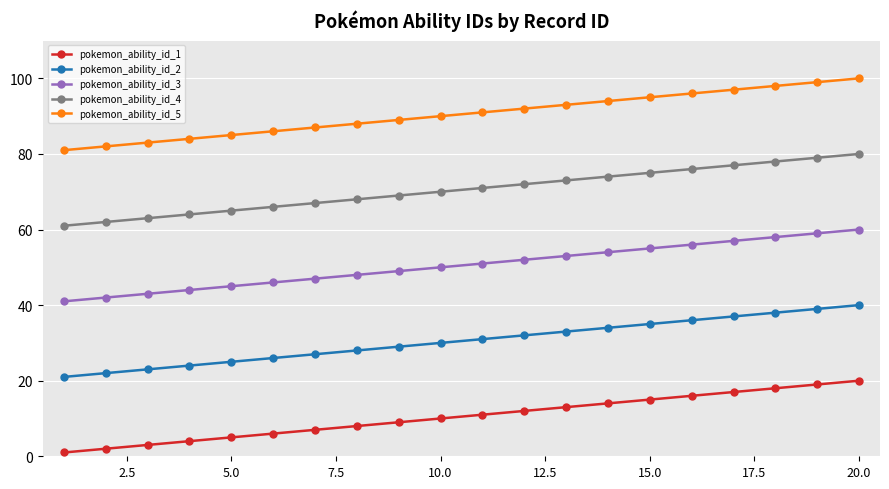

Rank the series by their average value, from lowest to highest.

pokemon_ability_id_1, pokemon_ability_id_2, pokemon_ability_id_3, pokemon_ability_id_4, pokemon_ability_id_5